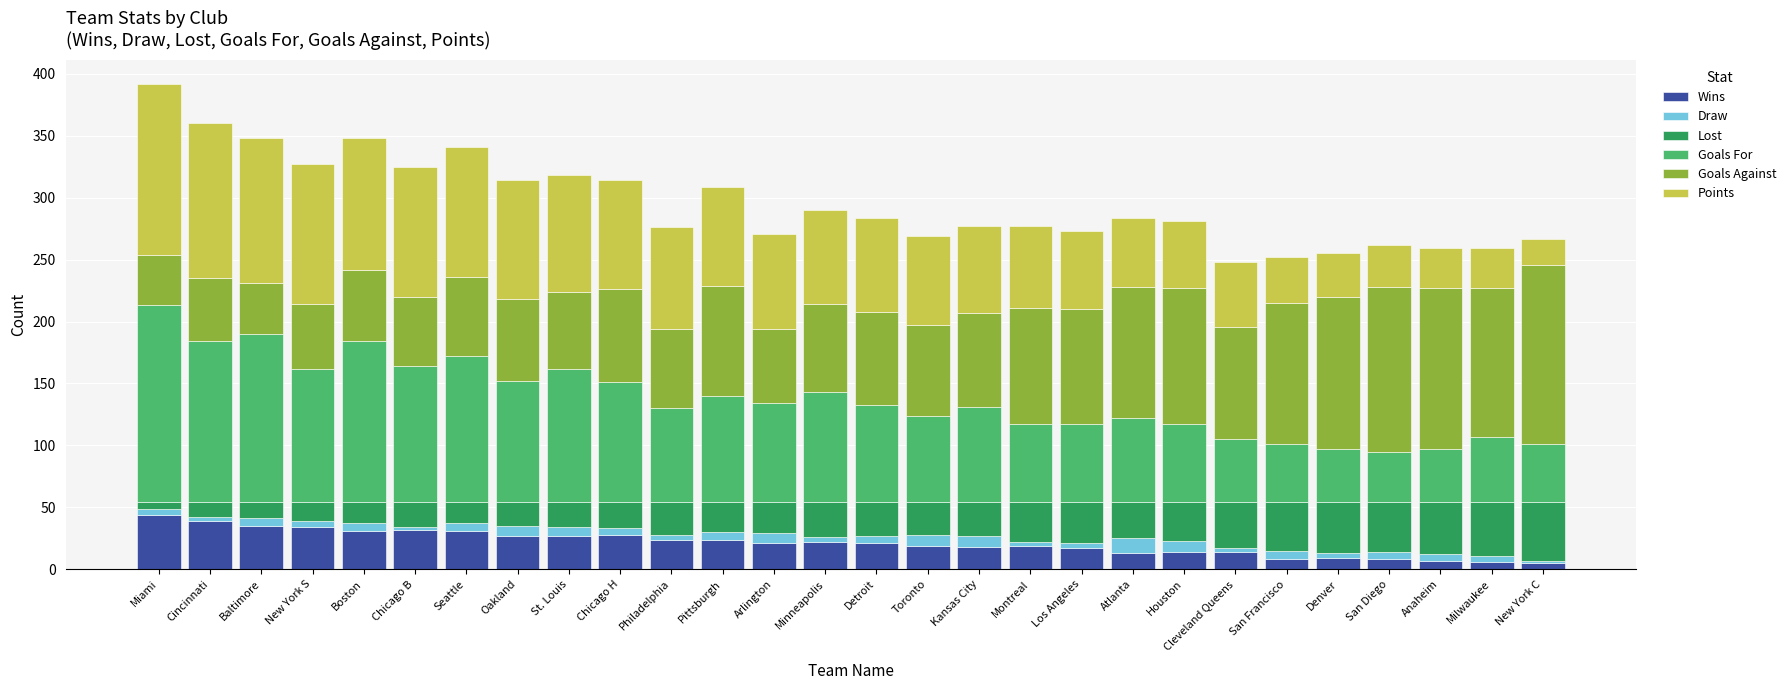

Does the chart contain any negative values?

No